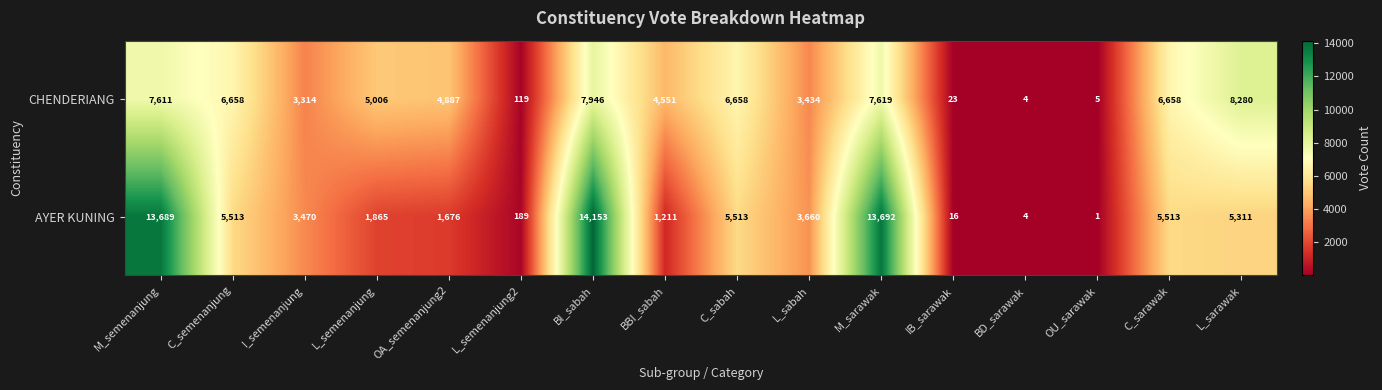

True or false: CHENDERIANG has a value of 7946 at BI_sabah.

True